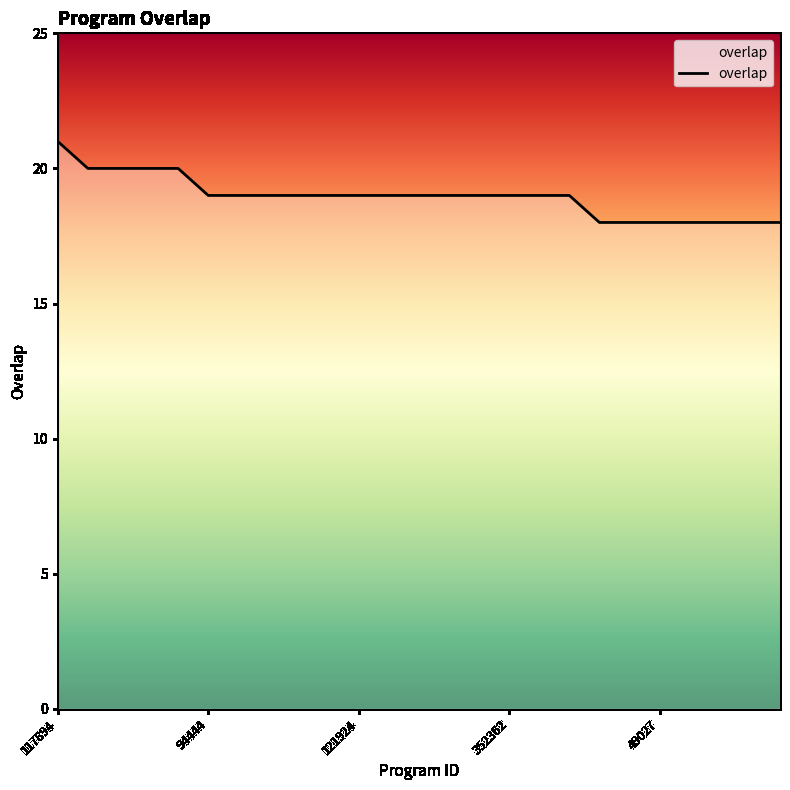

What is the smallest value displayed?

18